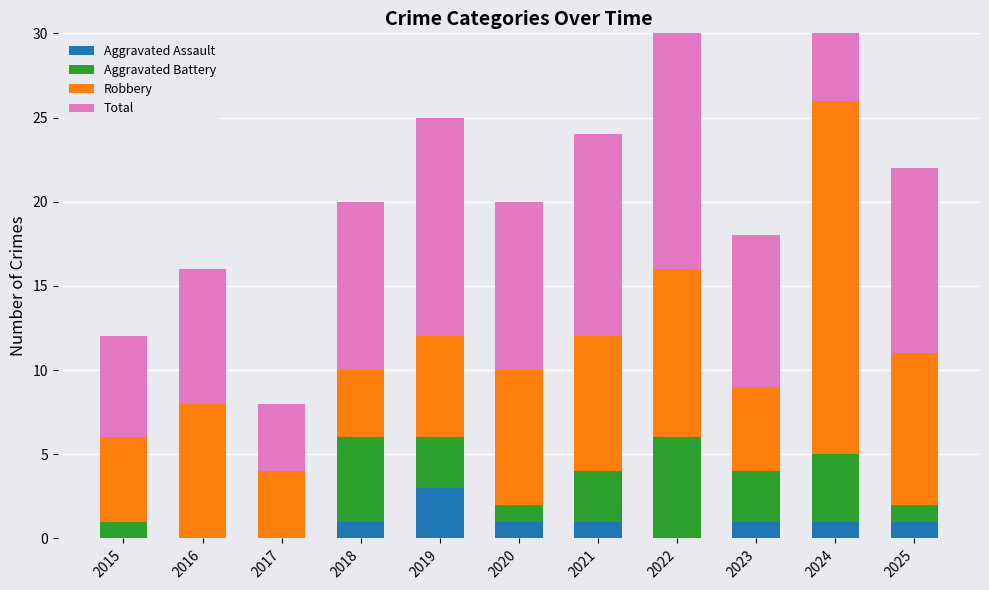

What is the sum of all Total values?

126